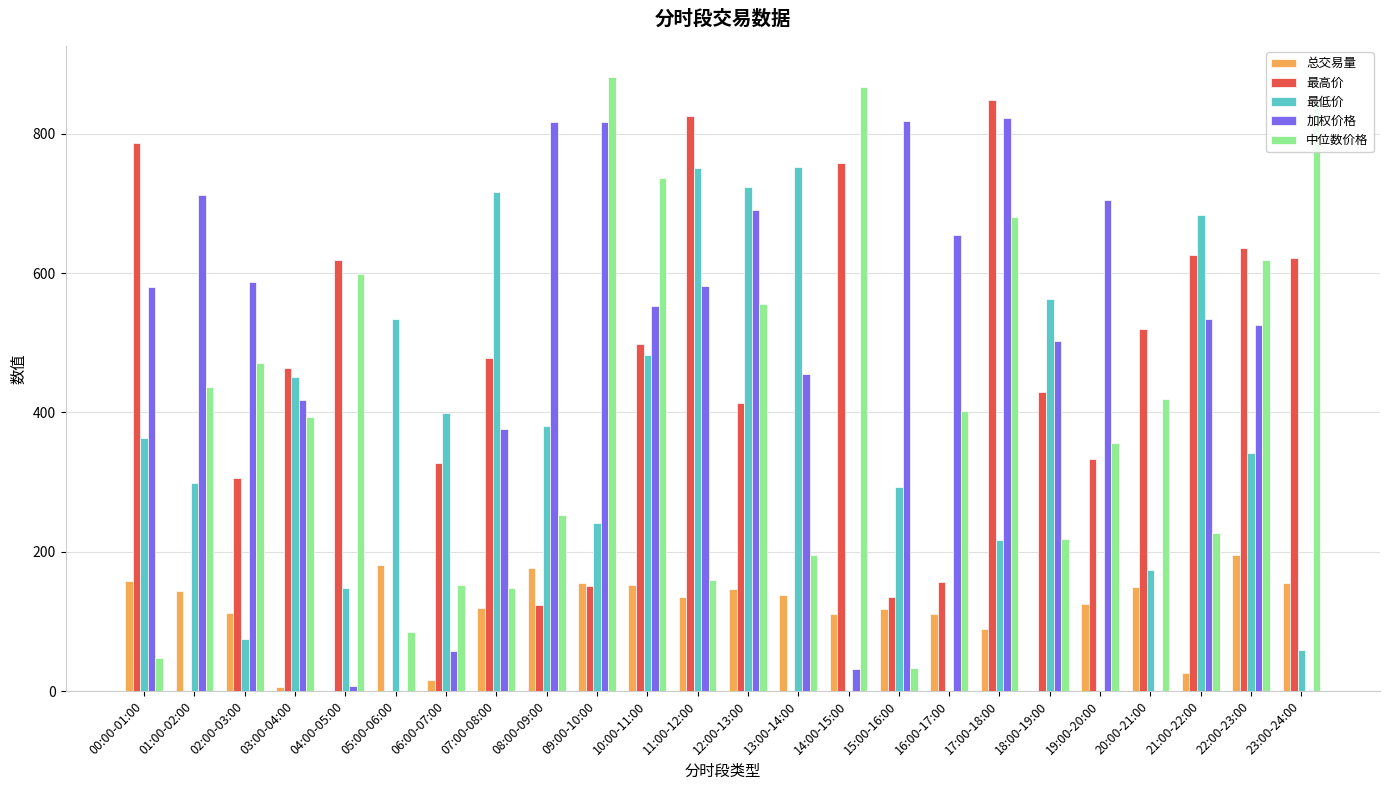

At which label is 最高价 closest to 423?

18:00-19:00